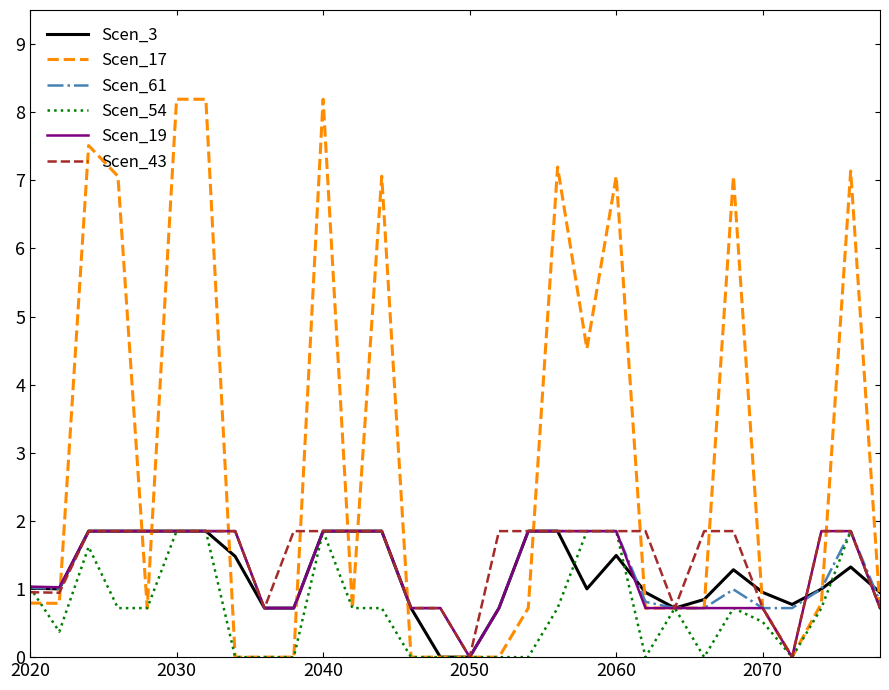

Which series has the largest range (max minus min)?

Scen_17